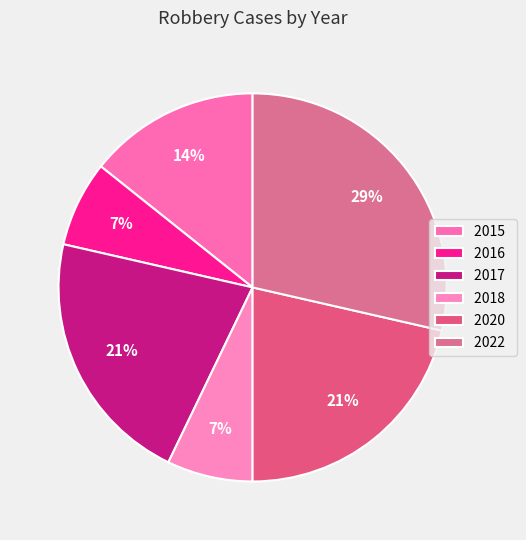

The 2020 slice represents 21% of the pie. True or false?

True